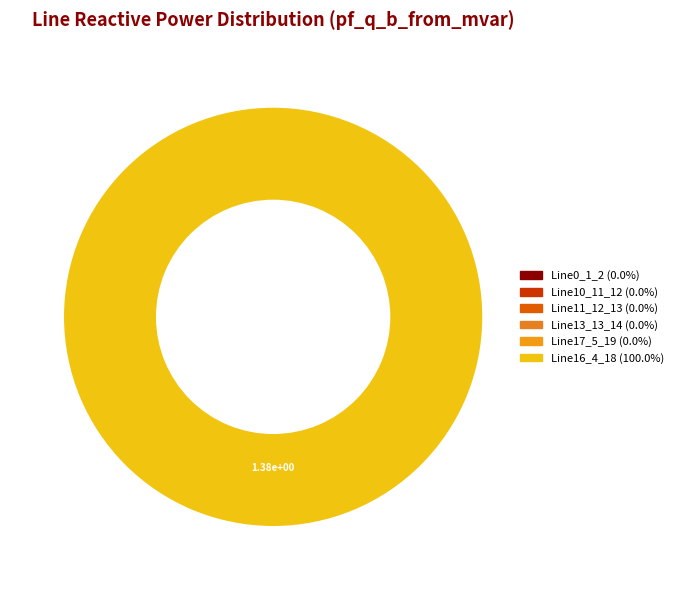

Which category has the biggest portion of the pie?

Line16_4_18